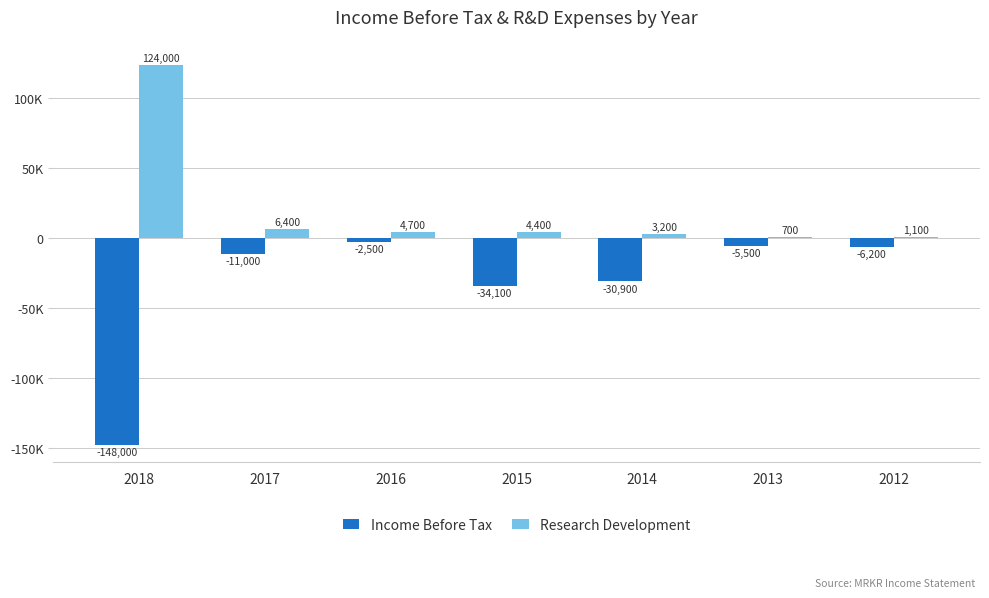

Are the bars grouped side by side (vs. stacked)?

Yes